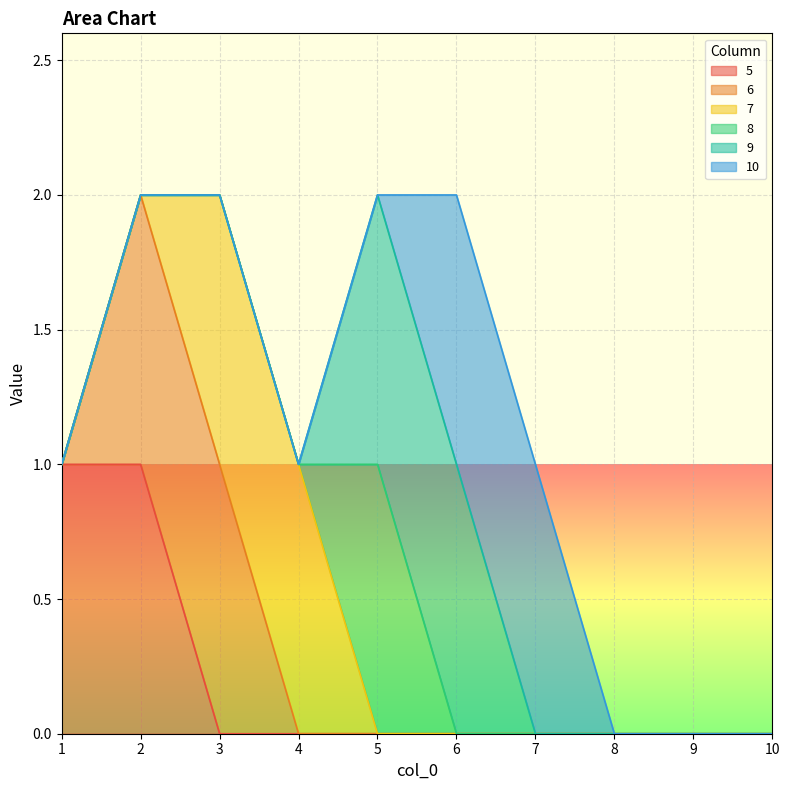

What is the maximum value shown in the chart?

1